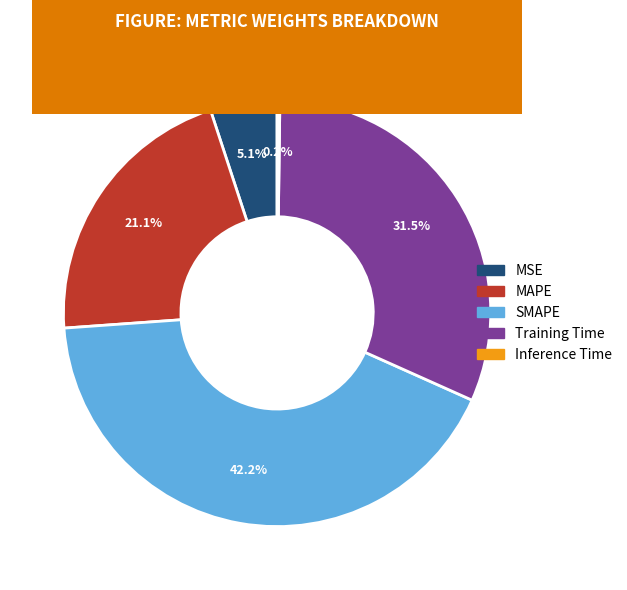

What percentage is the SMAPE slice, to the nearest percent?

42%